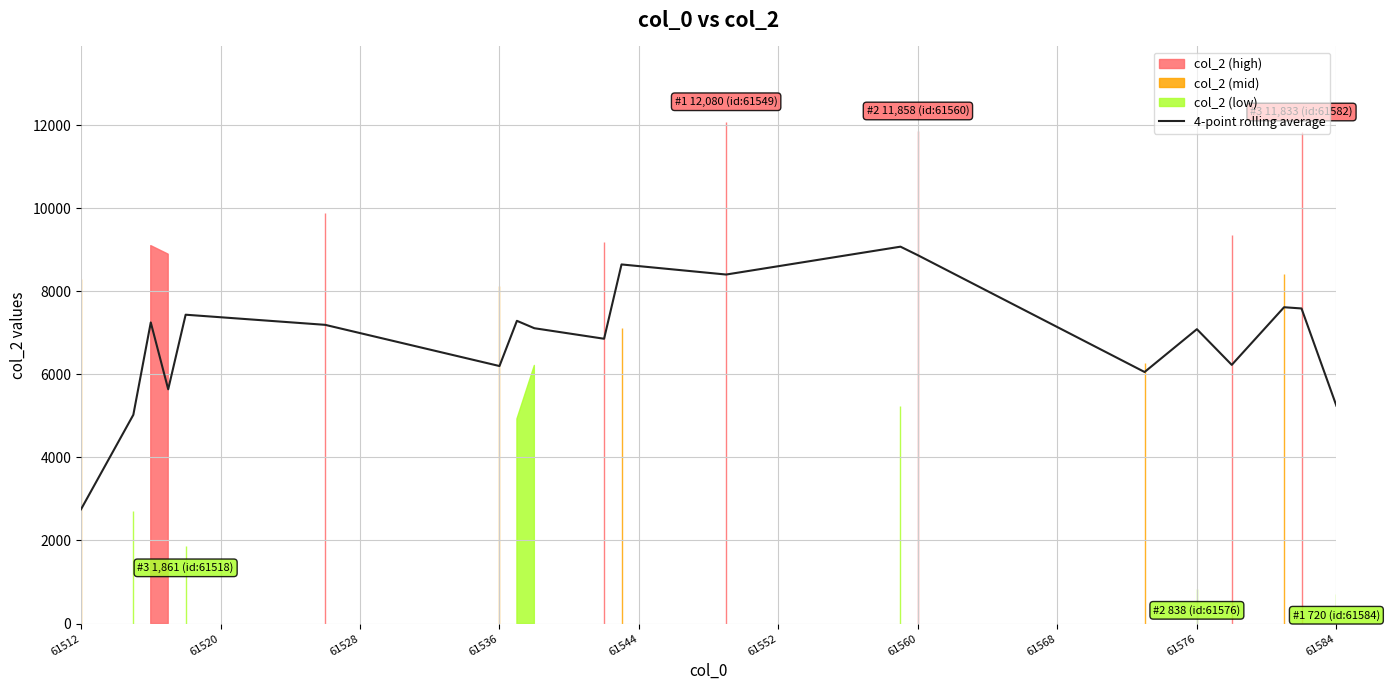

How many interior local peaks (higher than both neighbors) does the data have?

7